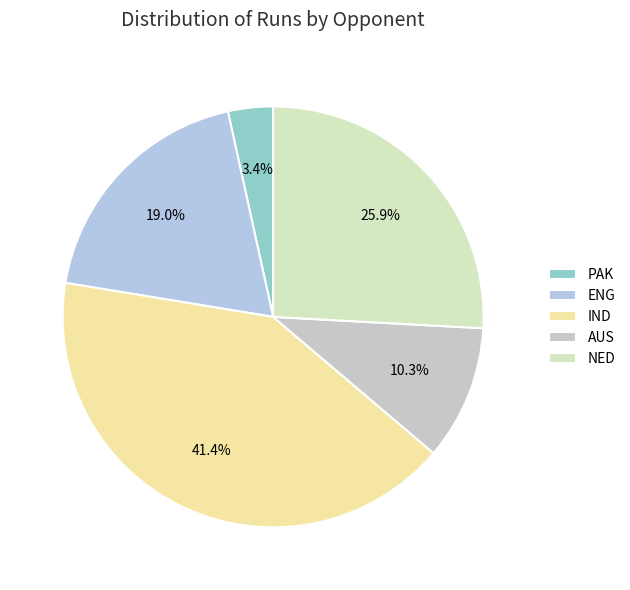

Rank the categories by value from highest to lowest.

IND, NED, ENG, AUS, PAK